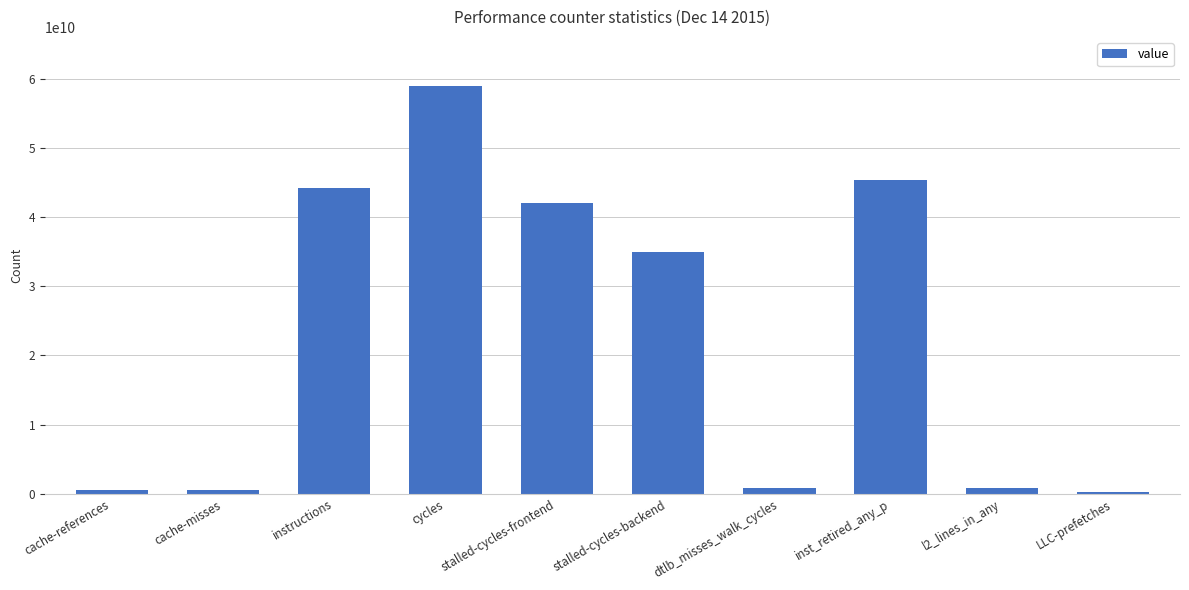

What is the label of the 1st bar from the right?

LLC-prefetches